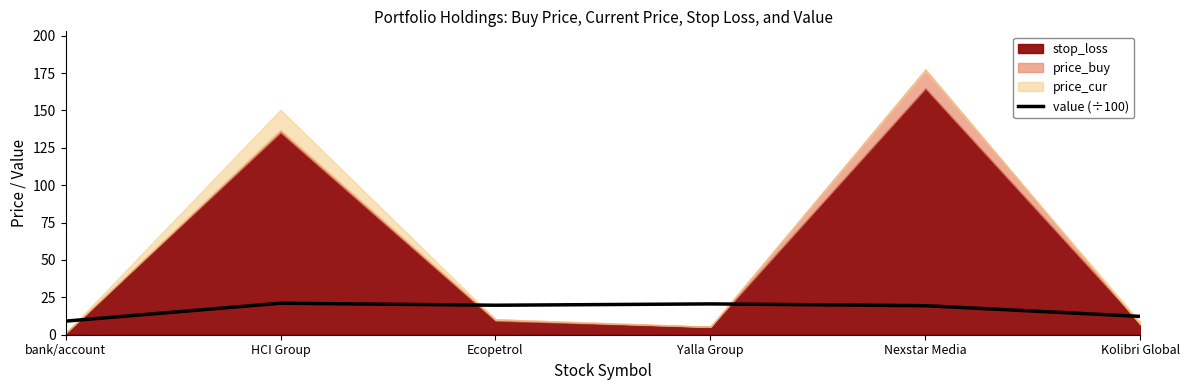

What is the maximum value for value (÷100)?

21.1